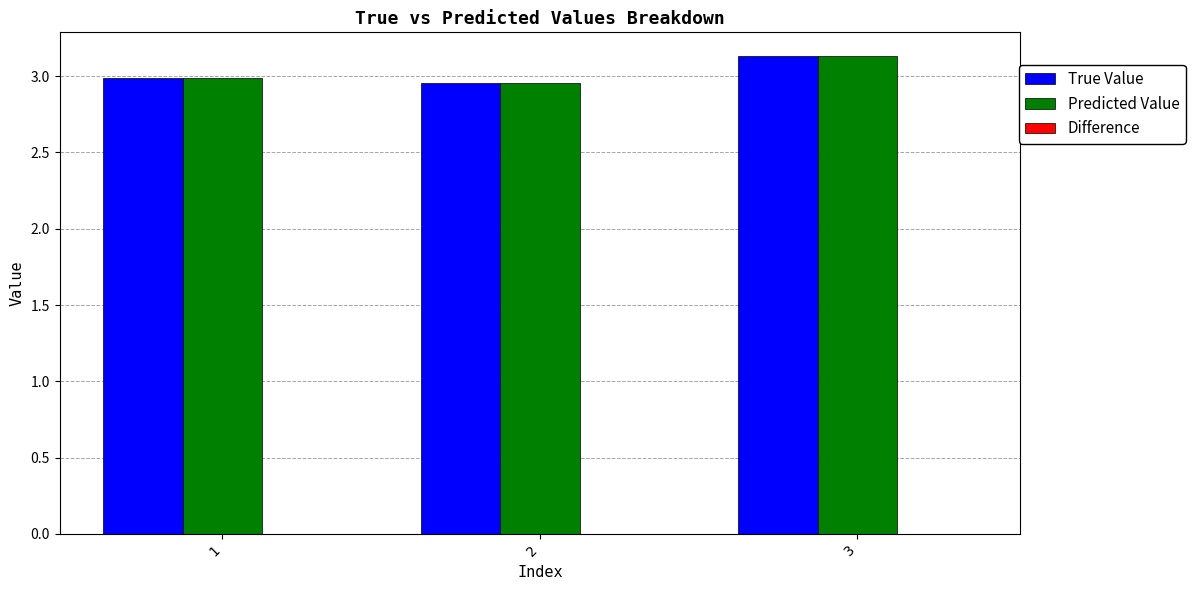

What is the spread (max minus min) of values at 3?

0.0